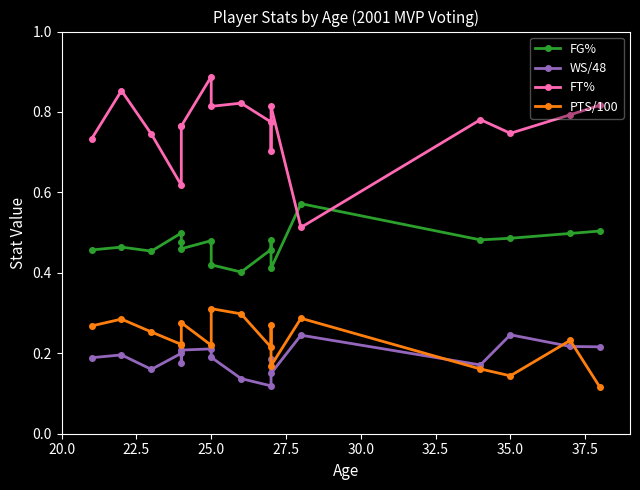

True or false: FT% and PTS/100 intersect in this chart.

False